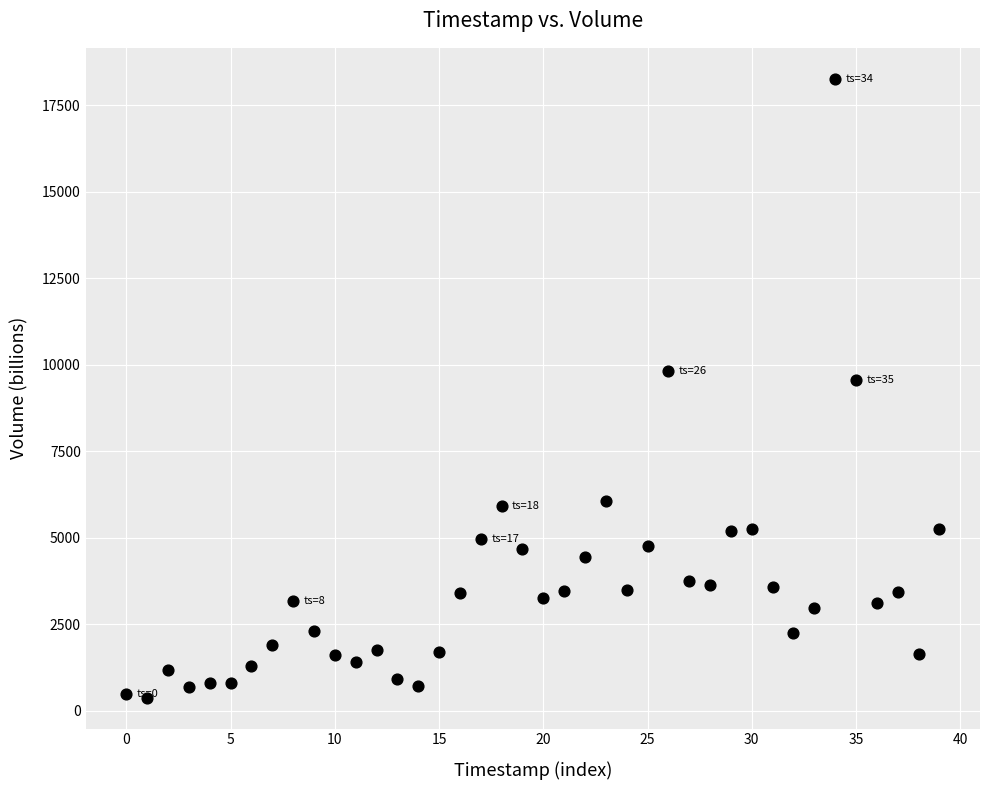

What Y value in the scatter plot is closest to 9319?

9562.1